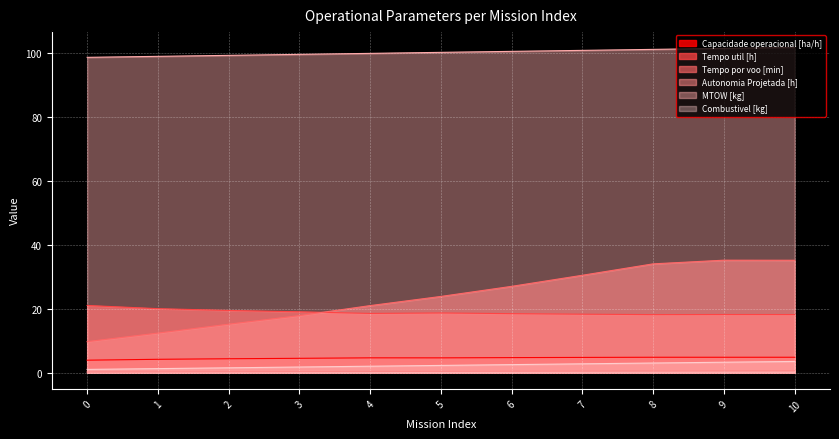

What is the value of the Combustivel [kg] point at the 10th from the left?

3.2